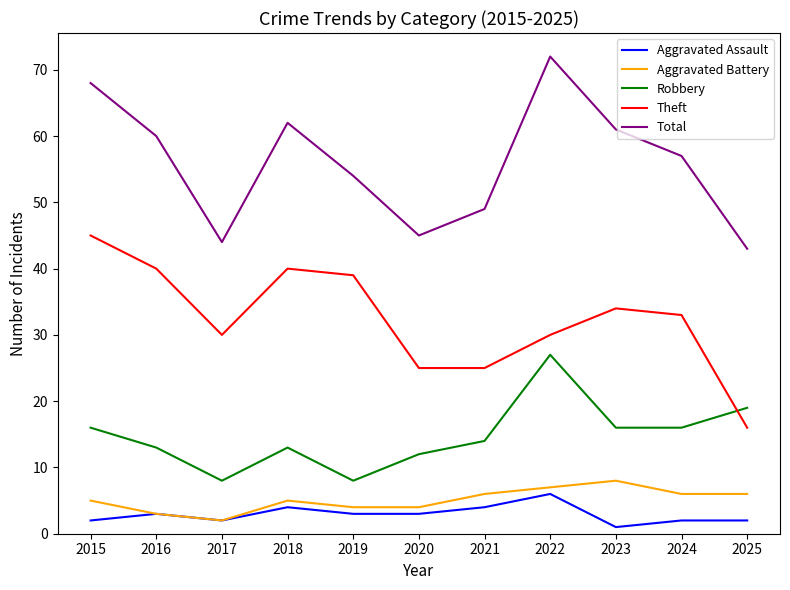

Which series changed the most between 2019 and 2022?

Robbery